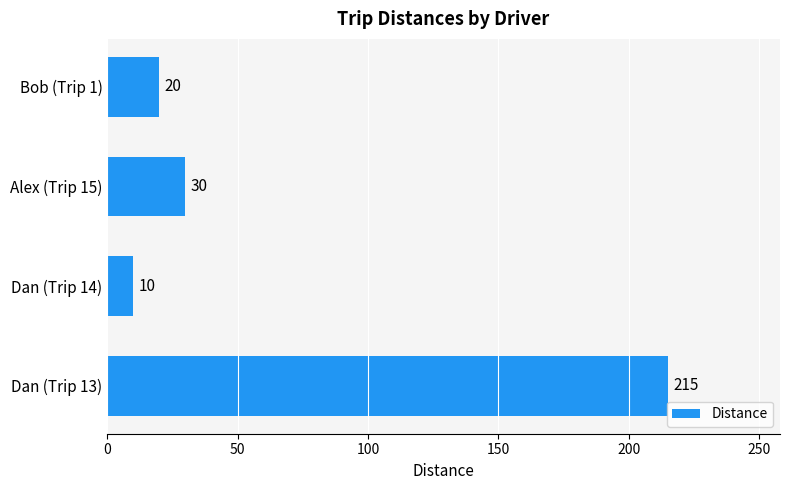

Between Alex (Trip 15) and Dan (Trip 13), which is larger?

Dan (Trip 13)